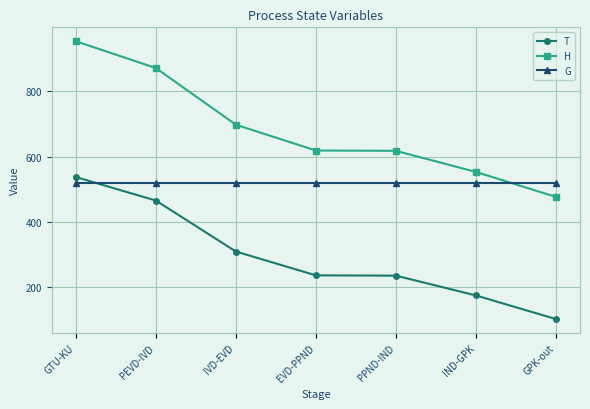

The T series shows 236.2 at EVD-PPND. True or false?

True